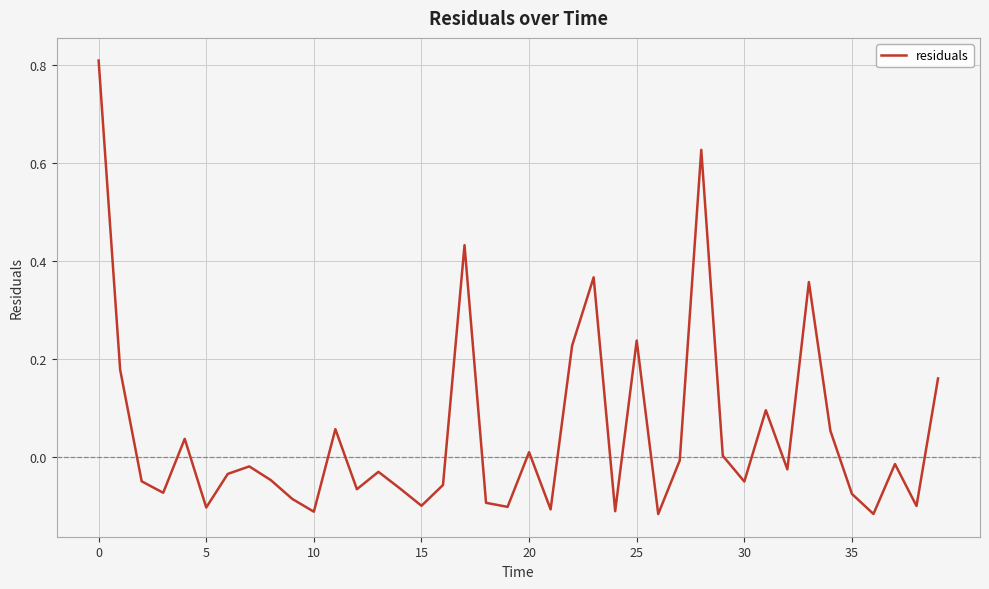

How many distinct data groups are displayed?

1